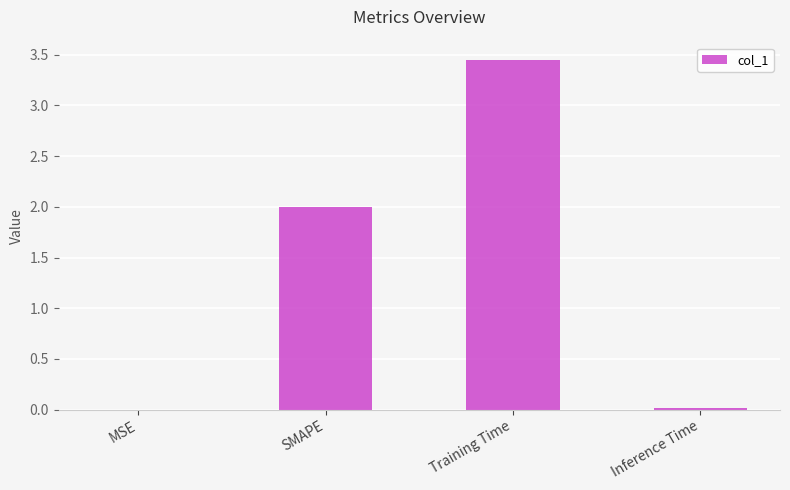

Which category has the highest value across all series?

Training Time